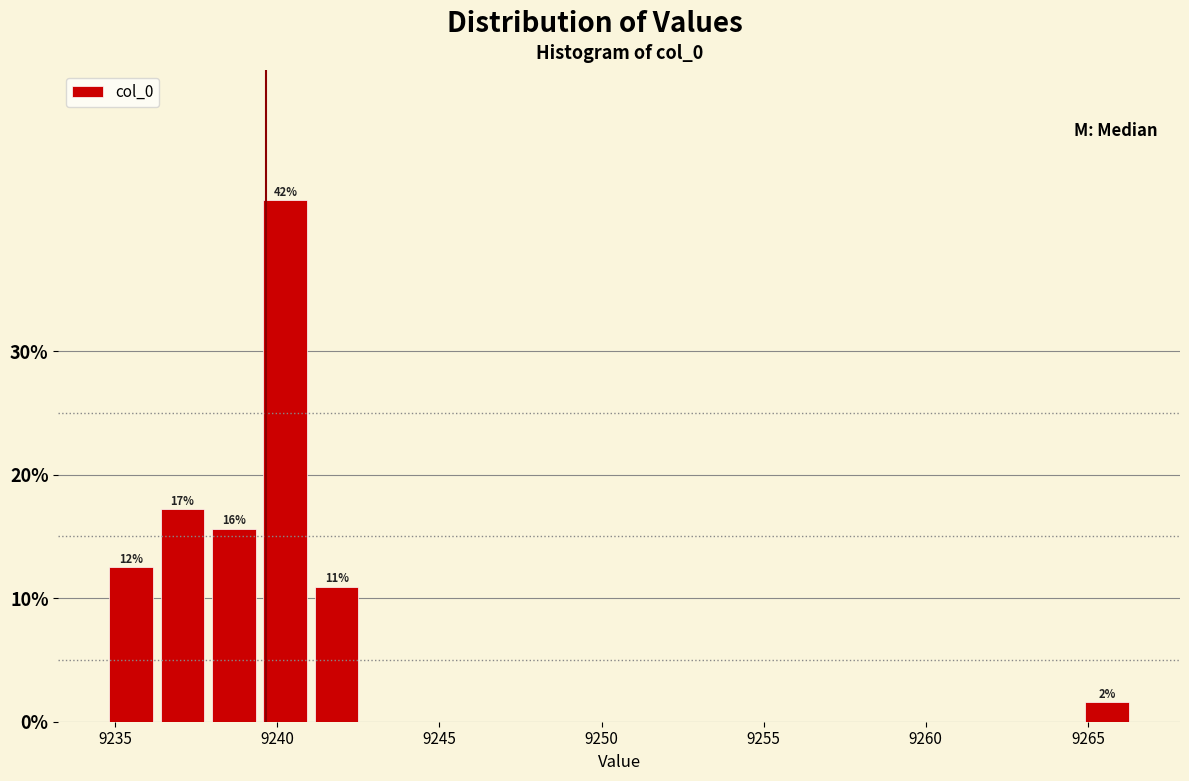

Around what value on the x-axis is the tallest bar? Give the approximate position of its centre, as read against the axis.

9240.0